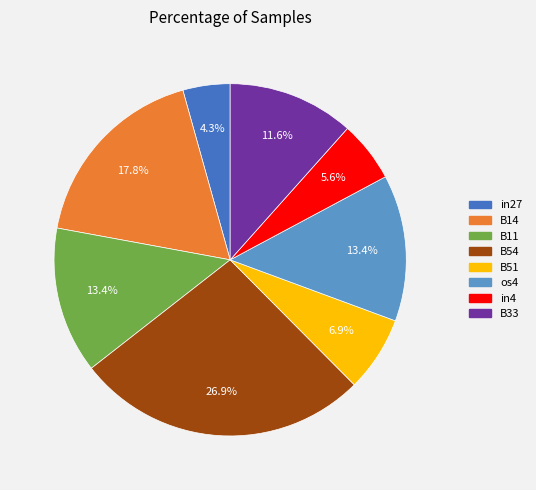

Is the sum of B33 and B54 greater than half?

No